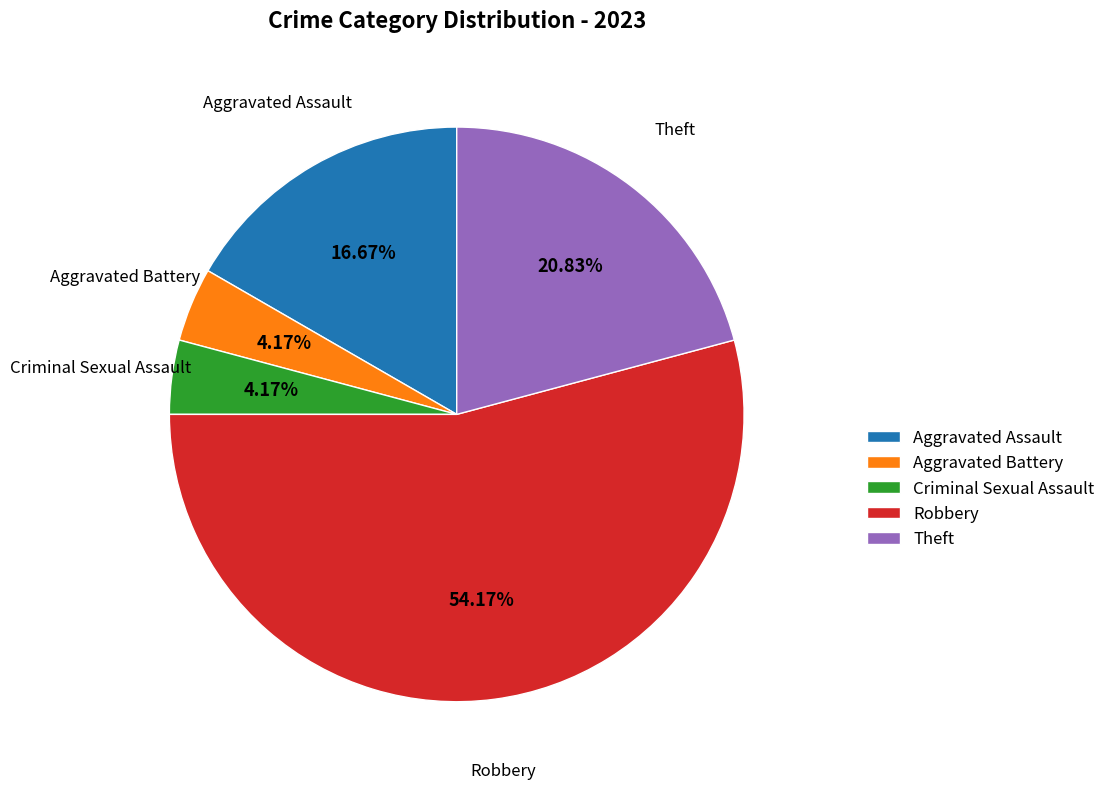

To the nearest percent, what is the average slice percentage?

20%